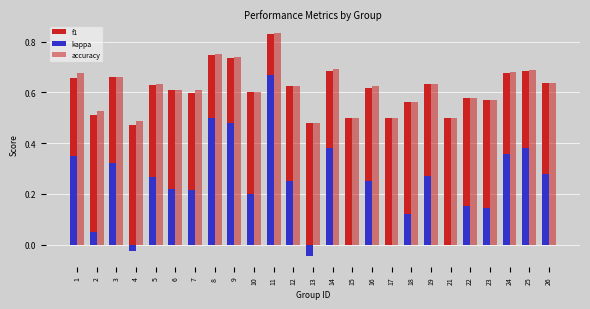

Which has a higher value, 10 or 7?

10